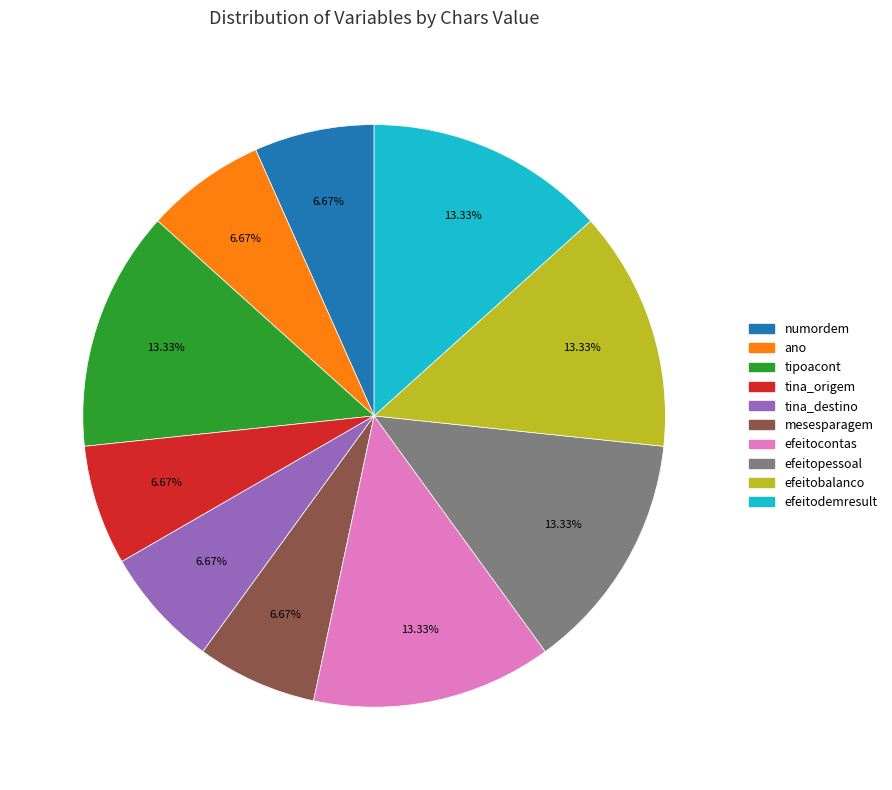

What is the ratio of the value at efeitodemresult to the value at efeitopessoal?

1.0